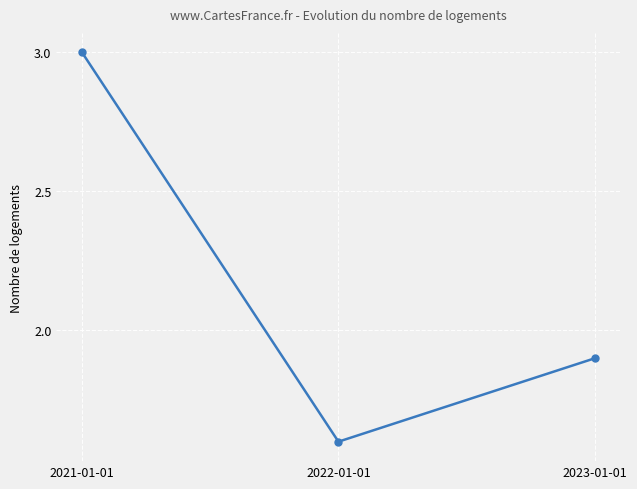

Read the value at 2023-01-01.

1.9